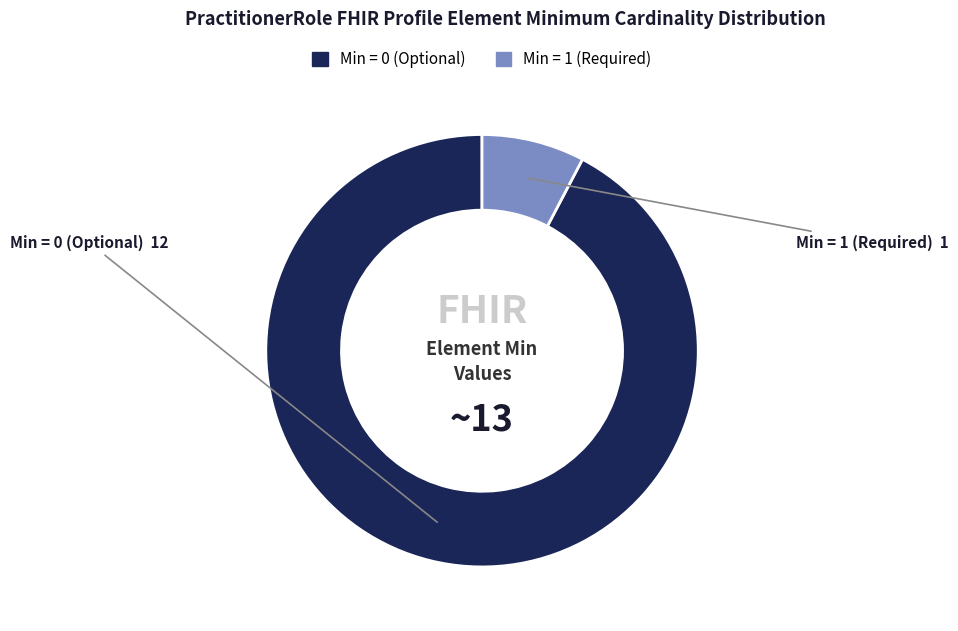

Is there any slice that represents more than half of the pie?

Yes